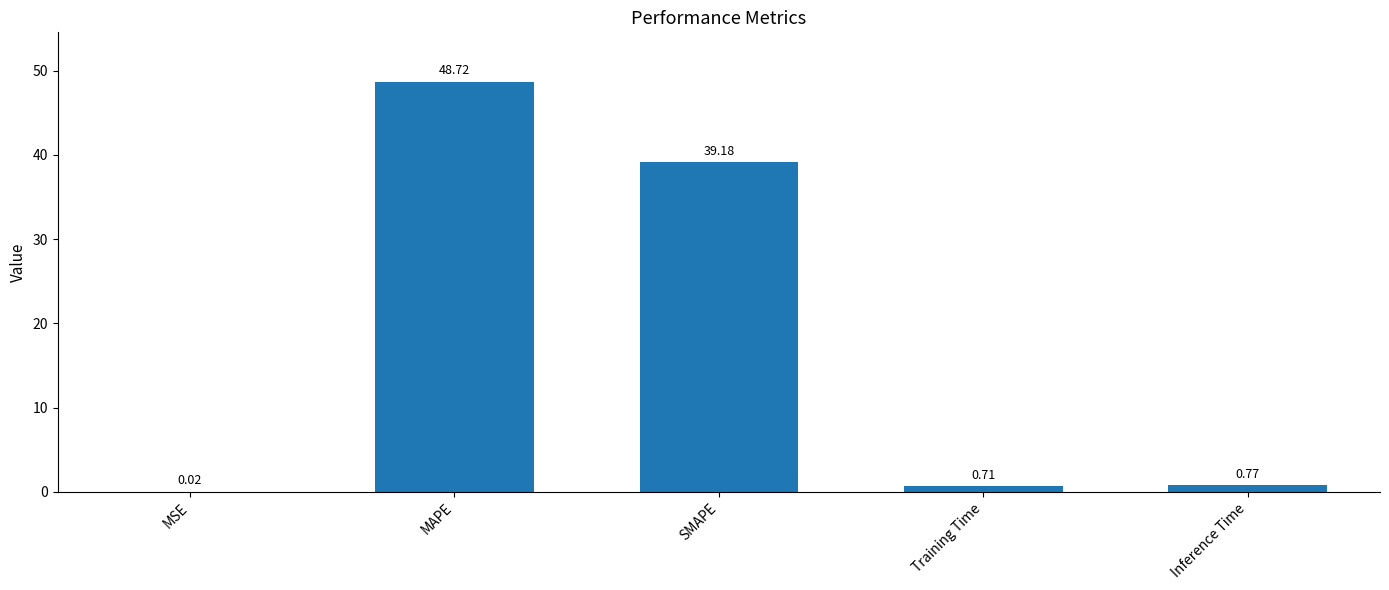

What is the sum of all values?

89.4